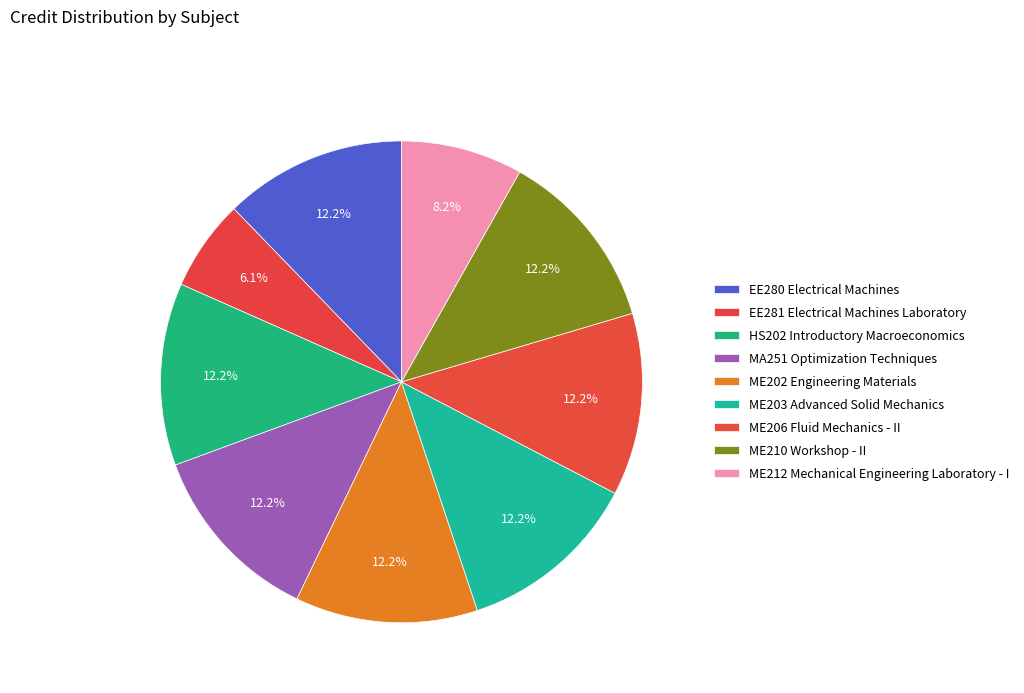

Count the number of slices in the pie.

9